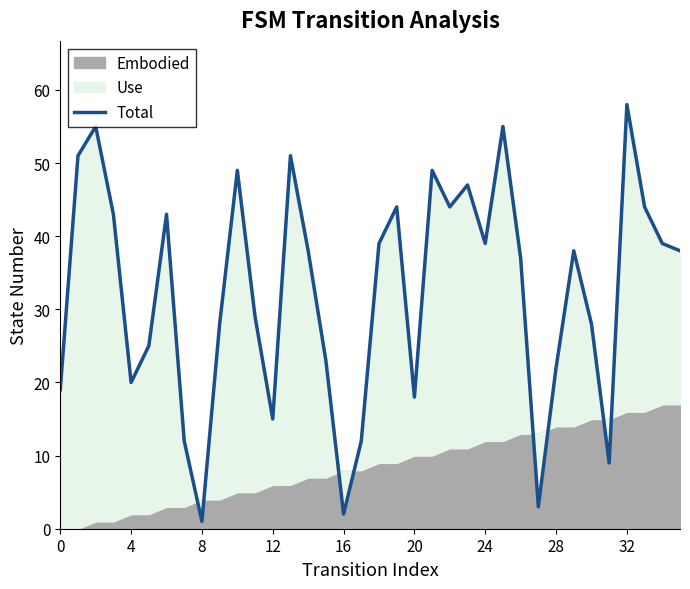

Read the value at 20, to the nearest 10.

20